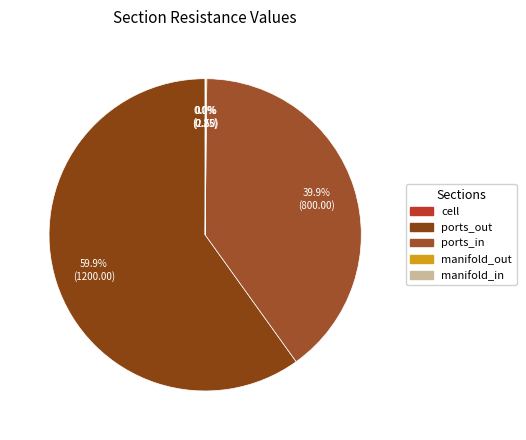

Does any single category account for the majority?

Yes